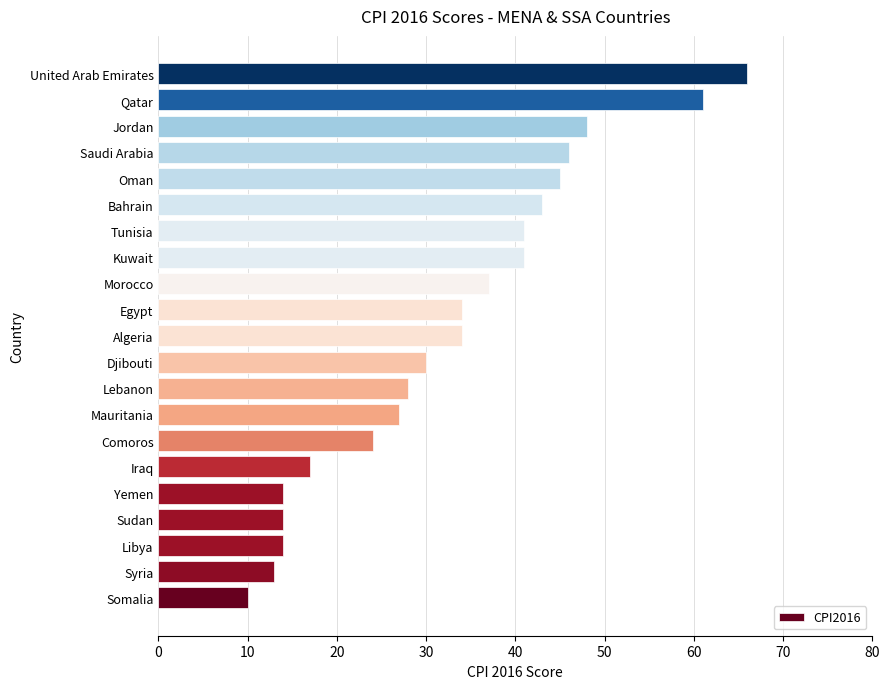

What is the average value?

33